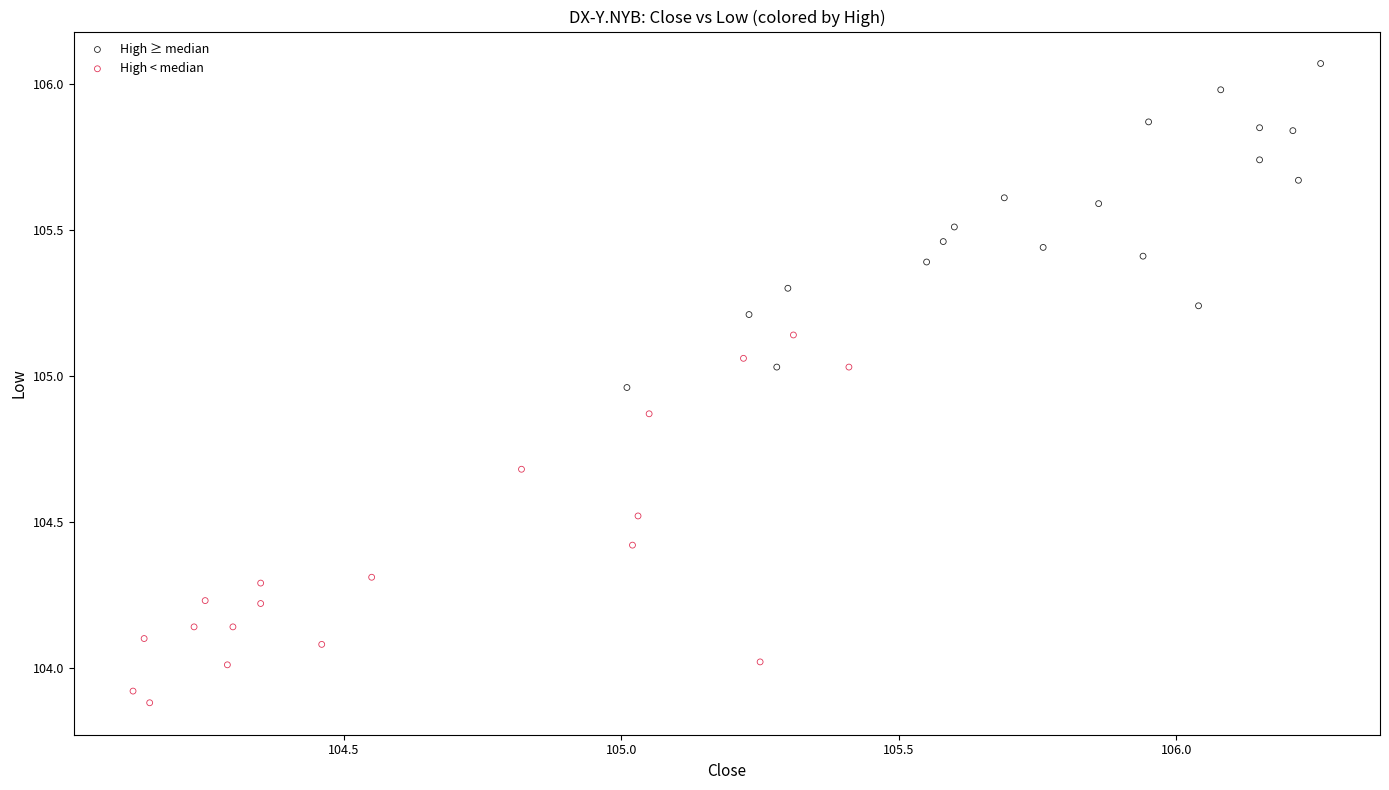

Which series contains the lowest Y value?

High < median